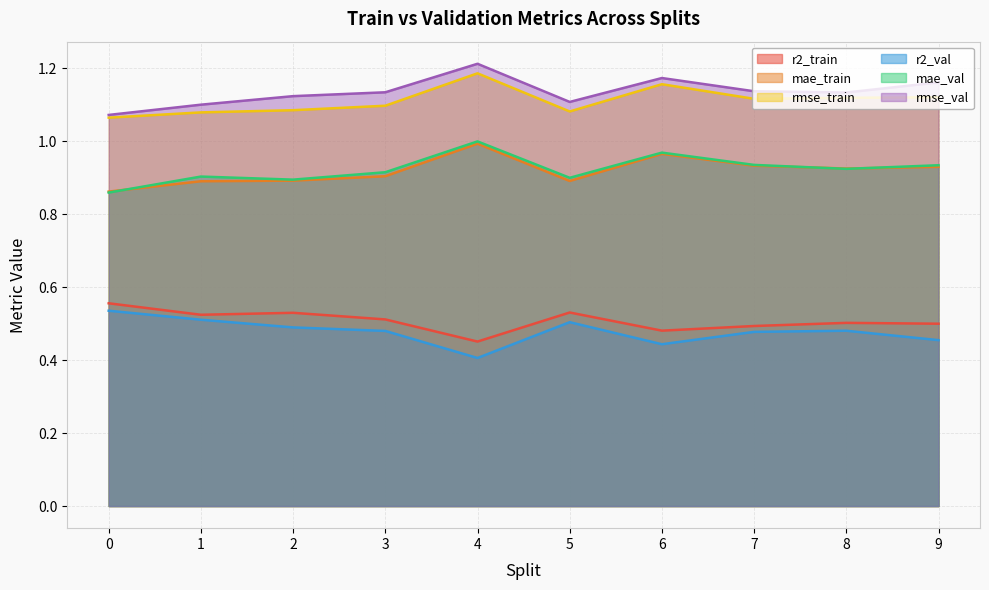

True or false: rmse_val has a value of 1.1 at 0.

True